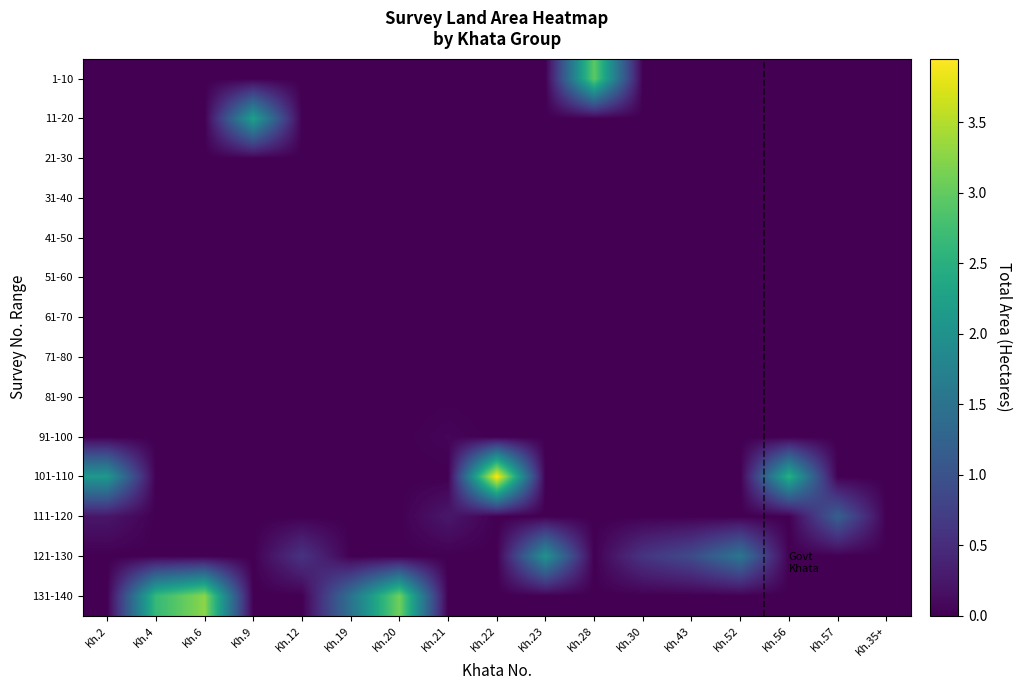

Reading left to right, transcribe all the data shown in this chart.

1-10: Kh.2=0.0	Kh.4=0.0	Kh.6=0.0	Kh.9=0.0	Kh.12=0.0	Kh.19=0.0	Kh.20=0.0	Kh.21=0.0	Kh.22=0.0	Kh.23=0.0	Kh.28=3.0	Kh.30=0.0	Kh.43=0.0	Kh.52=0.0	Kh.56=0.0	Kh.57=0.0	Kh.35+=0.0
11-20: Kh.2=0.0	Kh.4=0.0	Kh.6=0.0	Kh.9=2.2	Kh.12=0.0	Kh.19=0.0	Kh.20=0.0	Kh.21=0.0	Kh.22=0.0	Kh.23=0.0	Kh.28=0.0	Kh.30=0.0	Kh.43=0.0	Kh.52=0.0	Kh.56=0.0	Kh.57=0.0	Kh.35+=0.0
21-30: Kh.2=0.0	Kh.4=0.0	Kh.6=0.0	Kh.9=0.0	Kh.12=0.0	Kh.19=0.0	Kh.20=0.0	Kh.21=0.0	Kh.22=0.0	Kh.23=0.0	Kh.28=0.0	Kh.30=0.0	Kh.43=0.0	Kh.52=0.0	Kh.56=0.0	Kh.57=0.0	Kh.35+=0.0
31-40: Kh.2=0.0	Kh.4=0.0	Kh.6=0.0	Kh.9=0.0	Kh.12=0.0	Kh.19=0.0	Kh.20=0.0	Kh.21=0.0	Kh.22=0.0	Kh.23=0.0	Kh.28=0.0	Kh.30=0.0	Kh.43=0.0	Kh.52=0.0	Kh.56=0.0	Kh.57=0.0	Kh.35+=0.0
41-50: Kh.2=0.0	Kh.4=0.0	Kh.6=0.0	Kh.9=0.0	Kh.12=0.0	Kh.19=0.0	Kh.20=0.0	Kh.21=0.0	Kh.22=0.0	Kh.23=0.0	Kh.28=0.0	Kh.30=0.0	Kh.43=0.0	Kh.52=0.0	Kh.56=0.0	Kh.57=0.0	Kh.35+=0.0
51-60: Kh.2=0.0	Kh.4=0.0	Kh.6=0.0	Kh.9=0.0	Kh.12=0.0	Kh.19=0.0	Kh.20=0.0	Kh.21=0.0	Kh.22=0.0	Kh.23=0.0	Kh.28=0.0	Kh.30=0.0	Kh.43=0.0	Kh.52=0.0	Kh.56=0.0	Kh.57=0.0	Kh.35+=0.0
61-70: Kh.2=0.0	Kh.4=0.0	Kh.6=0.0	Kh.9=0.0	Kh.12=0.0	Kh.19=0.0	Kh.20=0.0	Kh.21=0.0	Kh.22=0.0	Kh.23=0.0	Kh.28=0.0	Kh.30=0.0	Kh.43=0.0	Kh.52=0.0	Kh.56=0.0	Kh.57=0.0	Kh.35+=0.0
71-80: Kh.2=0.0	Kh.4=0.0	Kh.6=0.0	Kh.9=0.0	Kh.12=0.0	Kh.19=0.0	Kh.20=0.0	Kh.21=0.0	Kh.22=0.0	Kh.23=0.0	Kh.28=0.0	Kh.30=0.0	Kh.43=0.0	Kh.52=0.0	Kh.56=0.0	Kh.57=0.0	Kh.35+=0.0
81-90: Kh.2=0.0	Kh.4=0.0	Kh.6=0.0	Kh.9=0.0	Kh.12=0.0	Kh.19=0.0	Kh.20=0.0	Kh.21=0.0	Kh.22=0.0	Kh.23=0.0	Kh.28=0.0	Kh.30=0.0	Kh.43=0.0	Kh.52=0.0	Kh.56=0.0	Kh.57=0.0	Kh.35+=0.0
91-100: Kh.2=0.0	Kh.4=0.0	Kh.6=0.0	Kh.9=0.0	Kh.12=0.0	Kh.19=0.0	Kh.20=0.0	Kh.21=0.1	Kh.22=0.0	Kh.23=0.0	Kh.28=0.0	Kh.30=0.0	Kh.43=0.0	Kh.52=0.0	Kh.56=0.0	Kh.57=0.0	Kh.35+=0.0
101-110: Kh.2=2.1	Kh.4=0.0	Kh.6=0.0	Kh.9=0.0	Kh.12=0.0	Kh.19=0.0	Kh.20=0.0	Kh.21=0.0	Kh.22=4.0	Kh.23=0.0	Kh.28=0.0	Kh.30=0.0	Kh.43=0.0	Kh.52=0.0	Kh.56=2.5	Kh.57=0.0	Kh.35+=0.0
111-120: Kh.2=0.2	Kh.4=0.0	Kh.6=0.0	Kh.9=0.0	Kh.12=0.0	Kh.19=0.0	Kh.20=0.0	Kh.21=0.2	Kh.22=0.0	Kh.23=0.0	Kh.28=0.0	Kh.30=0.0	Kh.43=0.0	Kh.52=0.0	Kh.56=0.0	Kh.57=1.2	Kh.35+=0.0
121-130: Kh.2=0.0	Kh.4=0.0	Kh.6=0.0	Kh.9=0.0	Kh.12=0.6	Kh.19=0.0	Kh.20=0.0	Kh.21=0.0	Kh.22=0.0	Kh.23=2.0	Kh.28=0.0	Kh.30=0.6	Kh.43=0.9	Kh.52=1.6	Kh.56=0.0	Kh.57=0.0	Kh.35+=0.0
131-140: Kh.2=0.0	Kh.4=2.6	Kh.6=3.3	Kh.9=0.0	Kh.12=0.0	Kh.19=1.5	Kh.20=3.1	Kh.21=0.0	Kh.22=0.0	Kh.23=0.0	Kh.28=0.0	Kh.30=0.0	Kh.43=0.0	Kh.52=0.0	Kh.56=0.0	Kh.57=0.0	Kh.35+=0.0